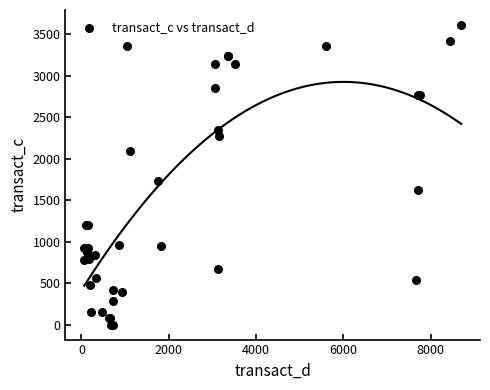

What Y value in the scatter plot is closest to 1806?

1732.1